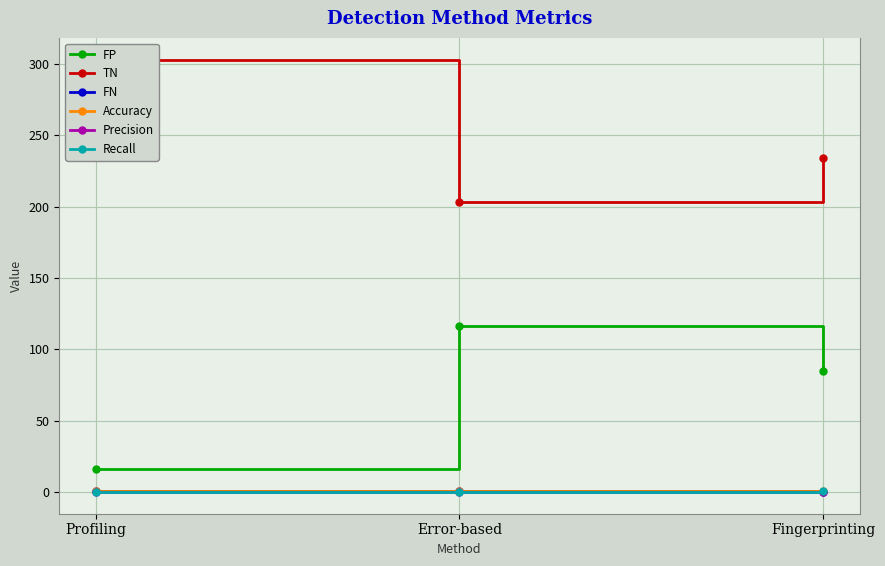

At how many categories does at least one series exceed 274?

1